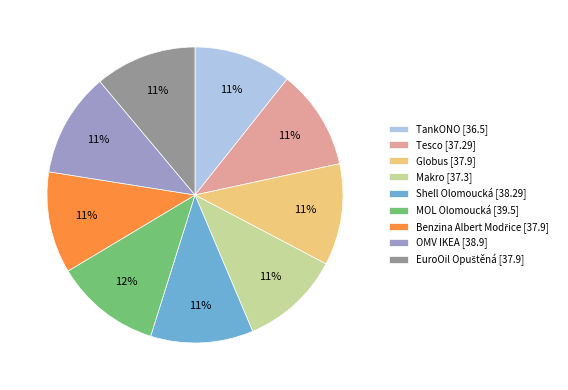

What percentage is the MOL Olomoucká slice, to the nearest percent?

12%